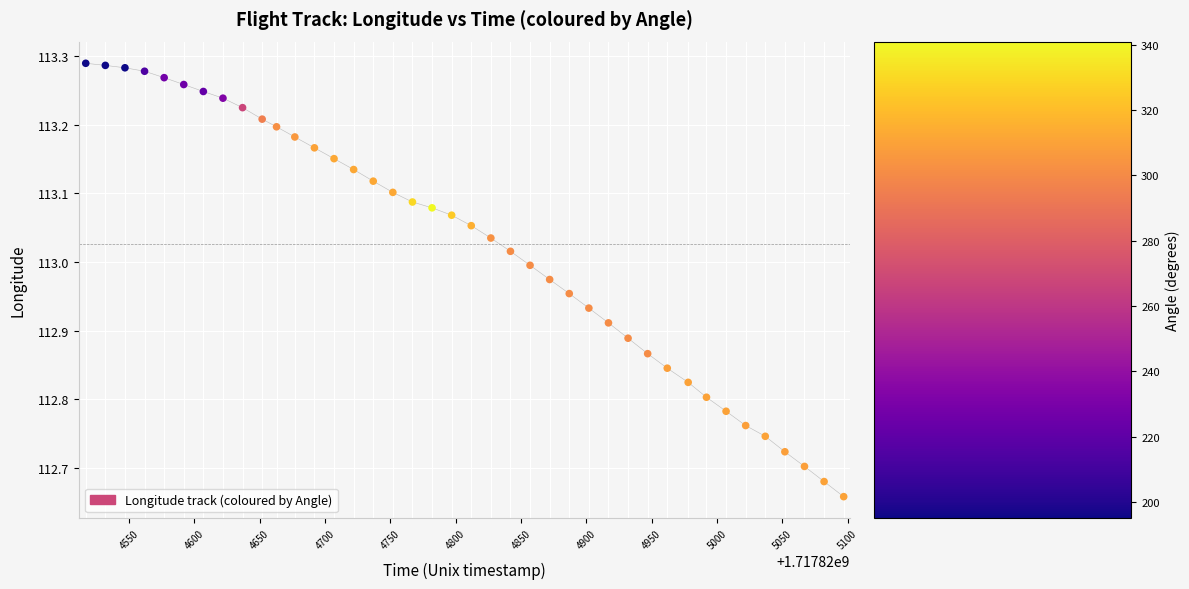

What is the range of Y values (max minus min)?

0.6